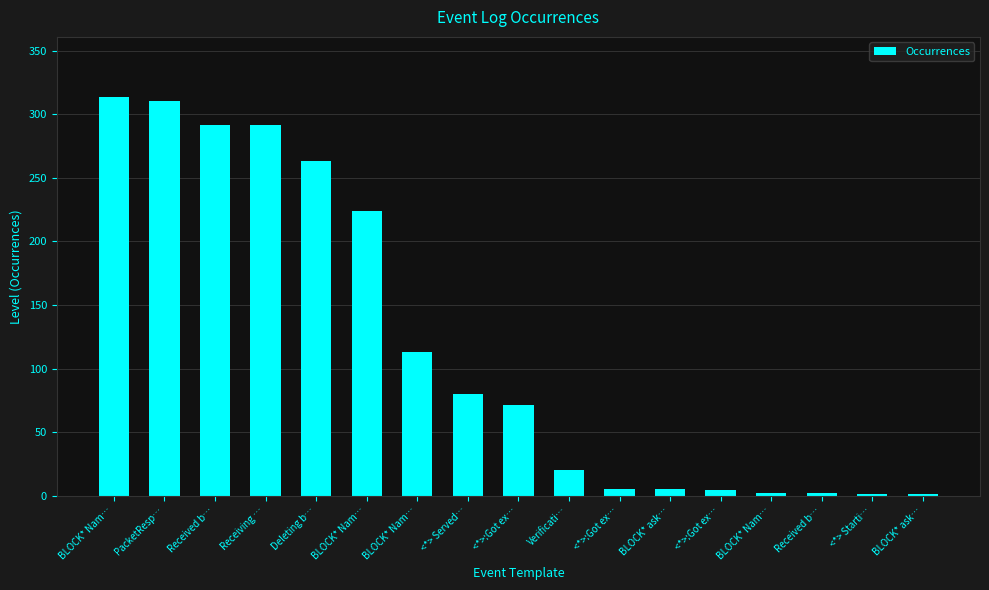

Count the number of data series in this chart.

1